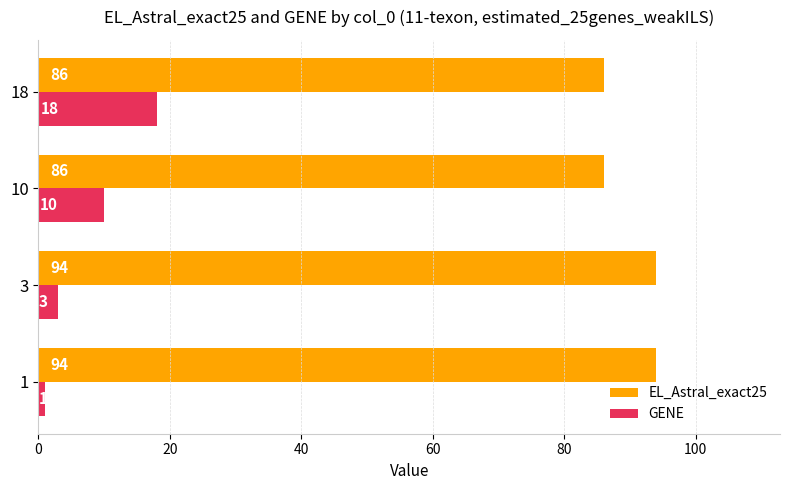

What is the average value of the GENE series?

8